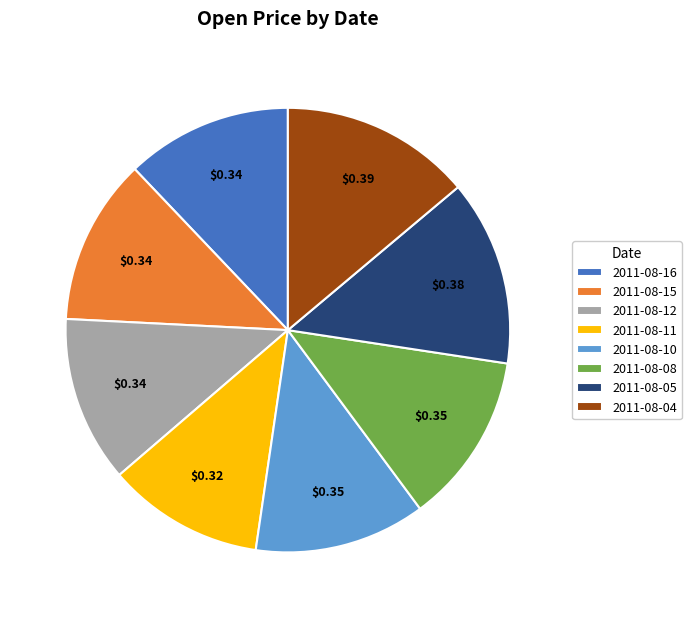

Which slice is the smallest?

2011-08-11